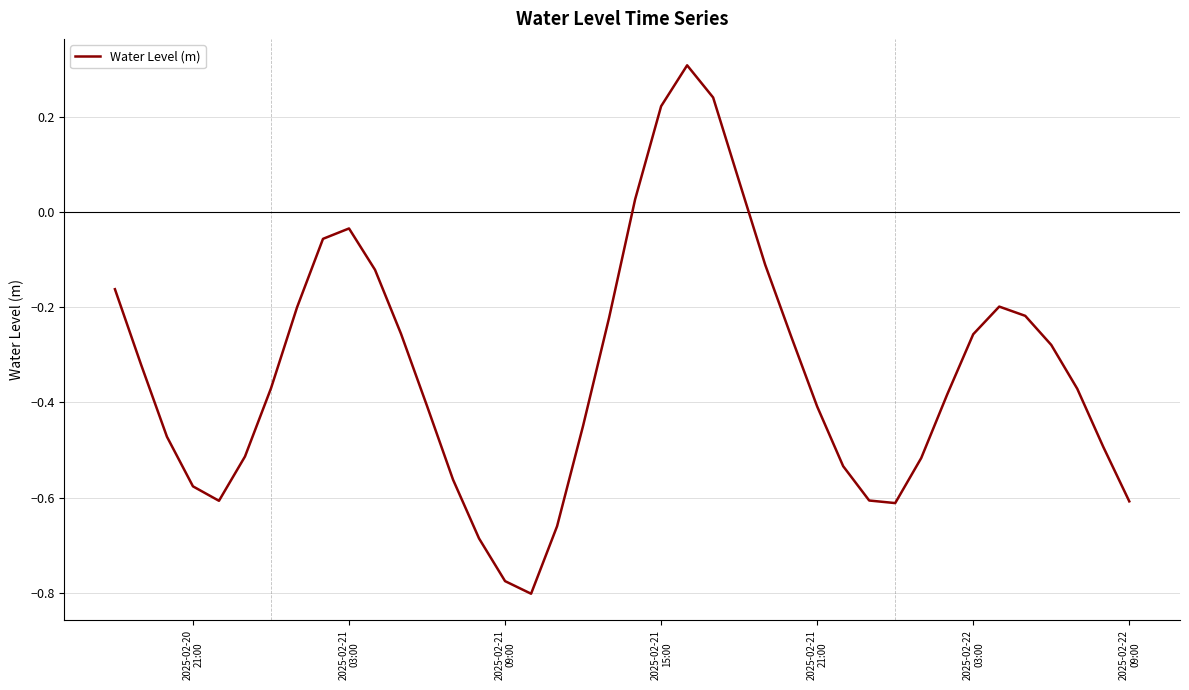

What is the greatest value displayed?

0.3